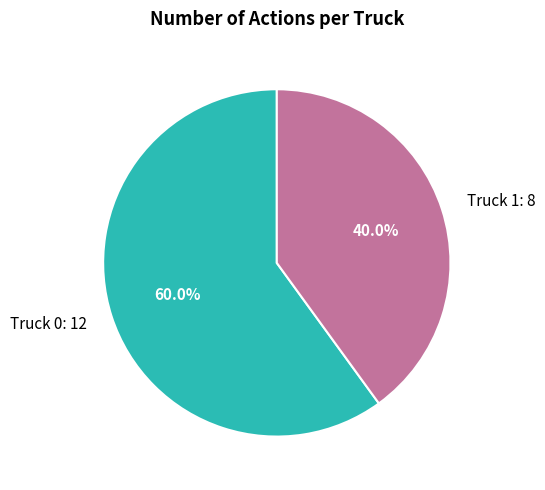

To the nearest percent, what is the difference between the largest and smallest slice percentages?

20%